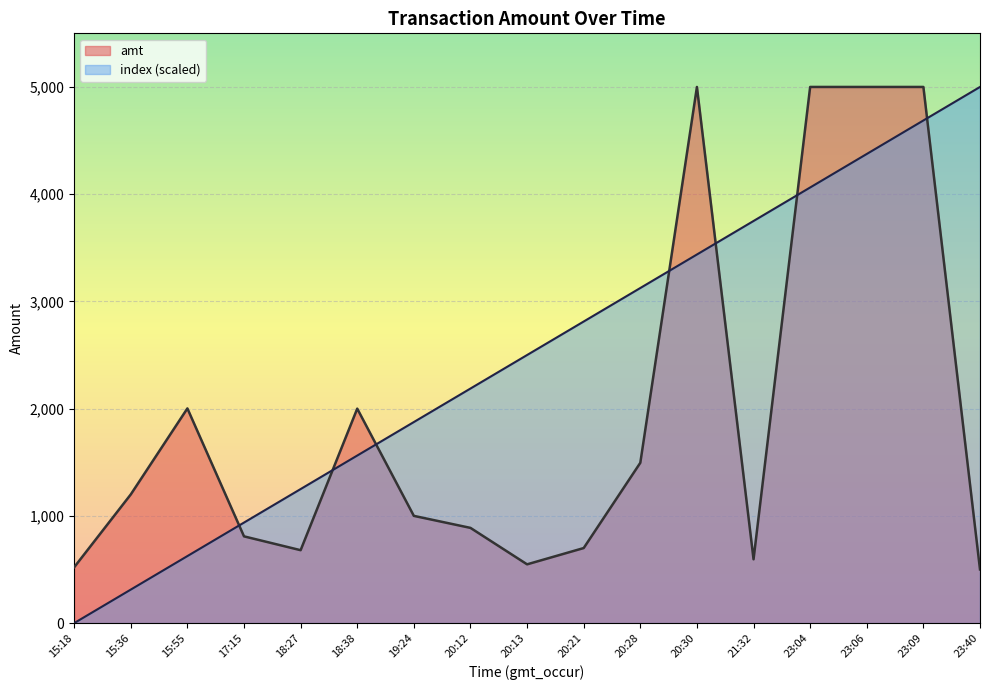

What is the total value across all series at 20:28?

4620.0